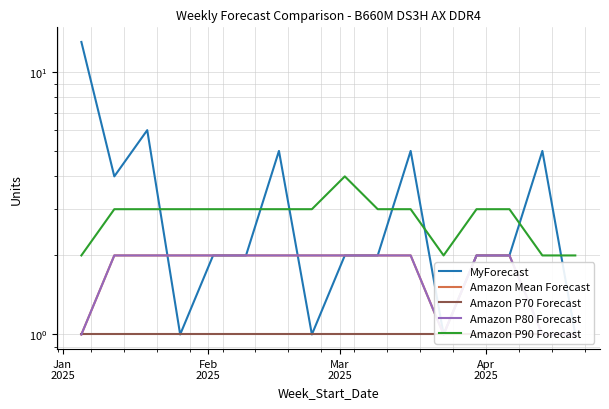

How many values in the Amazon P80 Forecast series are below 2?

4